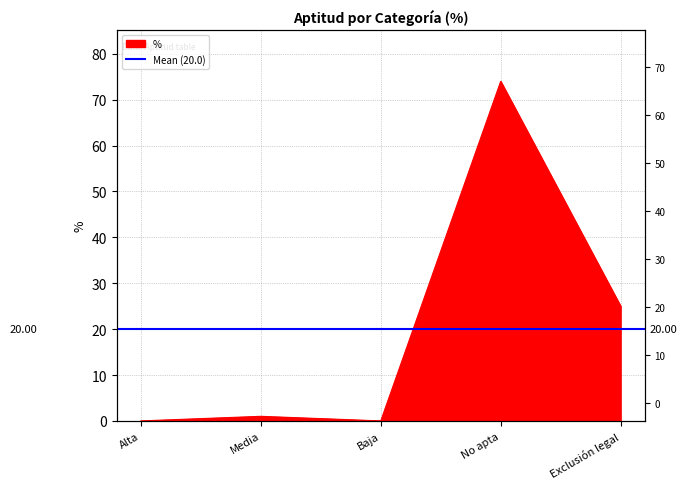

Between No apta and Alta, which is larger?

No apta